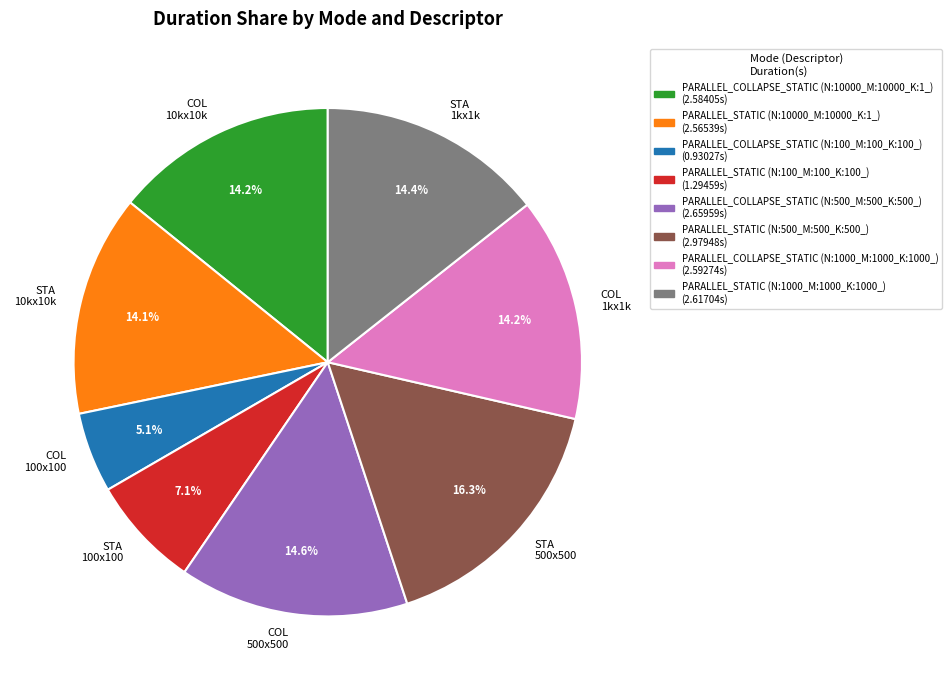

What portion of the pie excludes STA 500x500?

83.7%